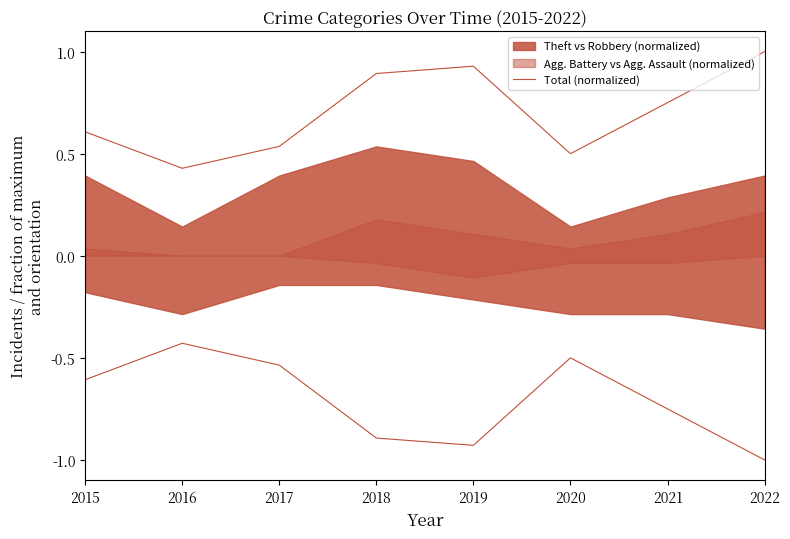

How many categories are shown in the chart?

8